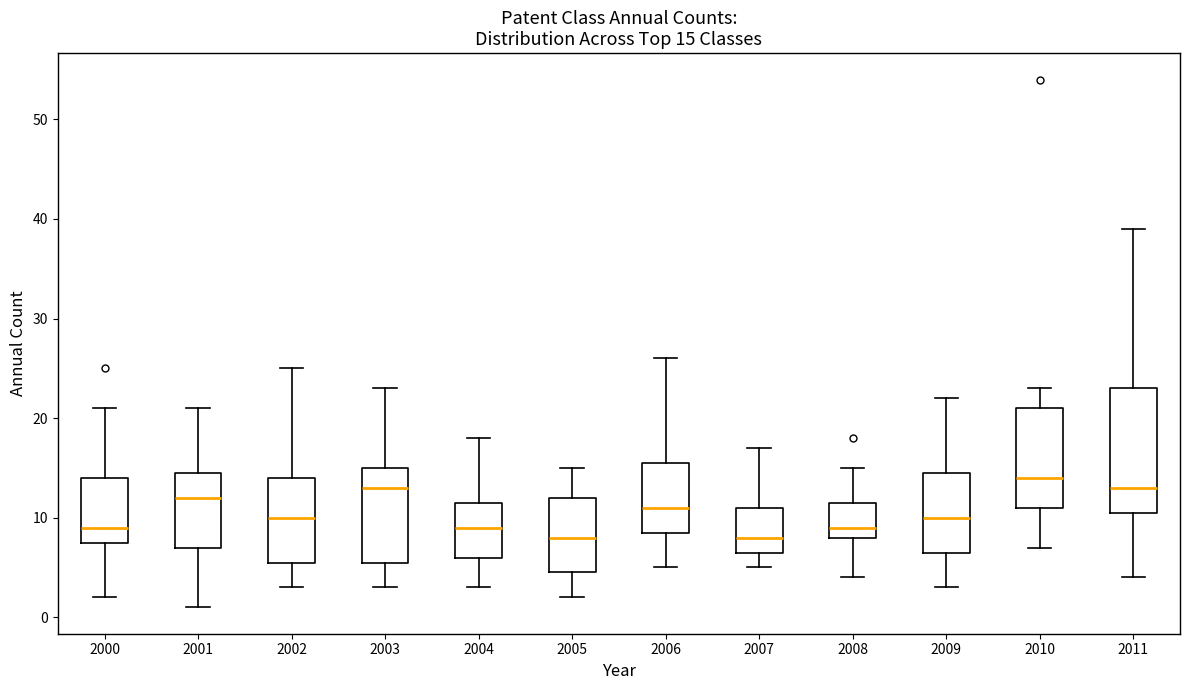

Comparing the boxes themselves (not the whiskers), which one is the tallest?

2011